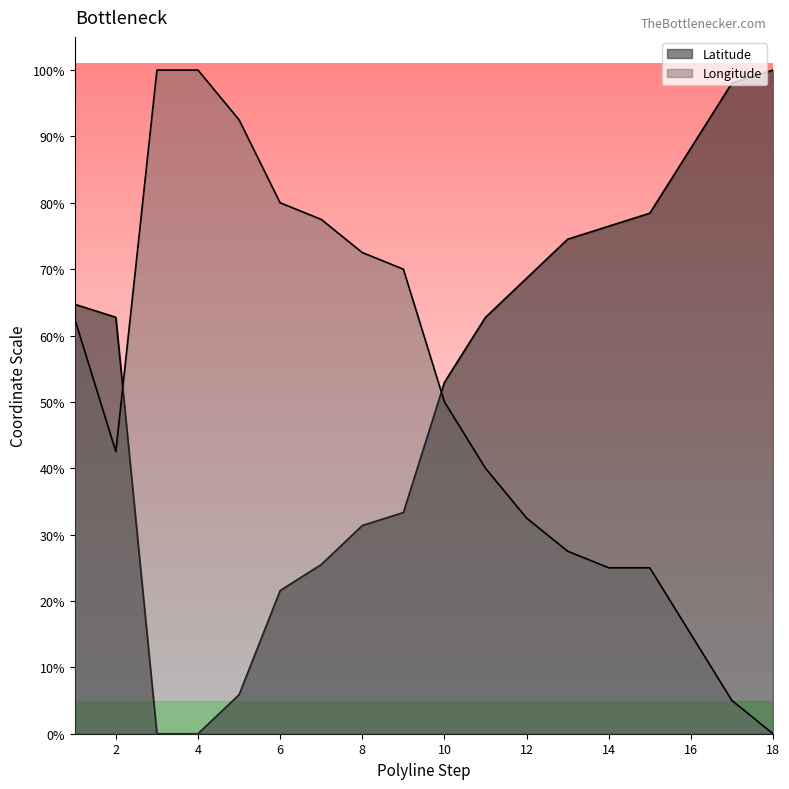

How many lines are shown in the chart?

2